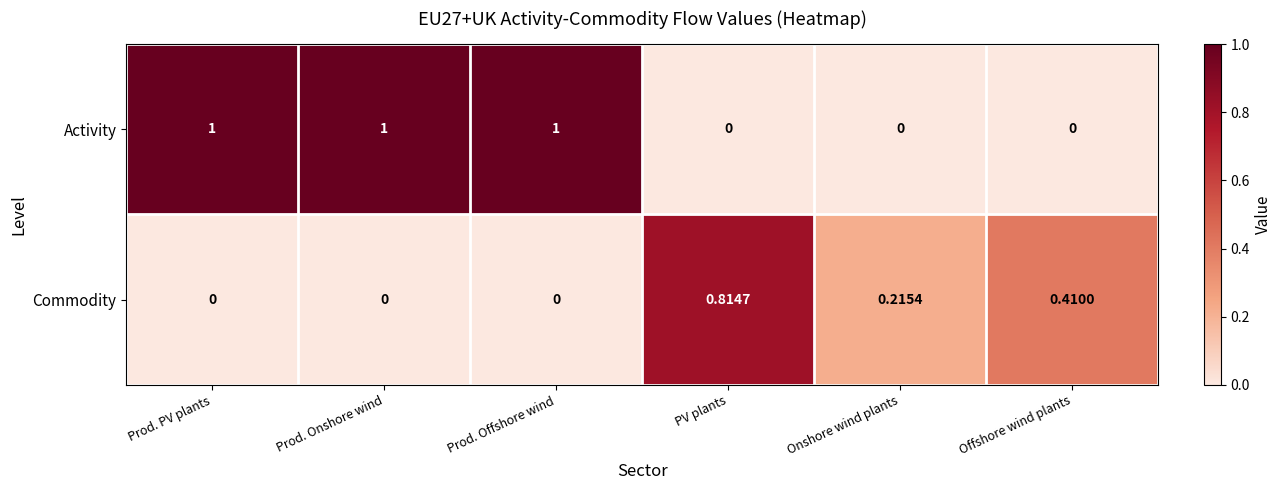

At Onshore wind plants, list the series in order from smallest to largest.

Activity, Commodity